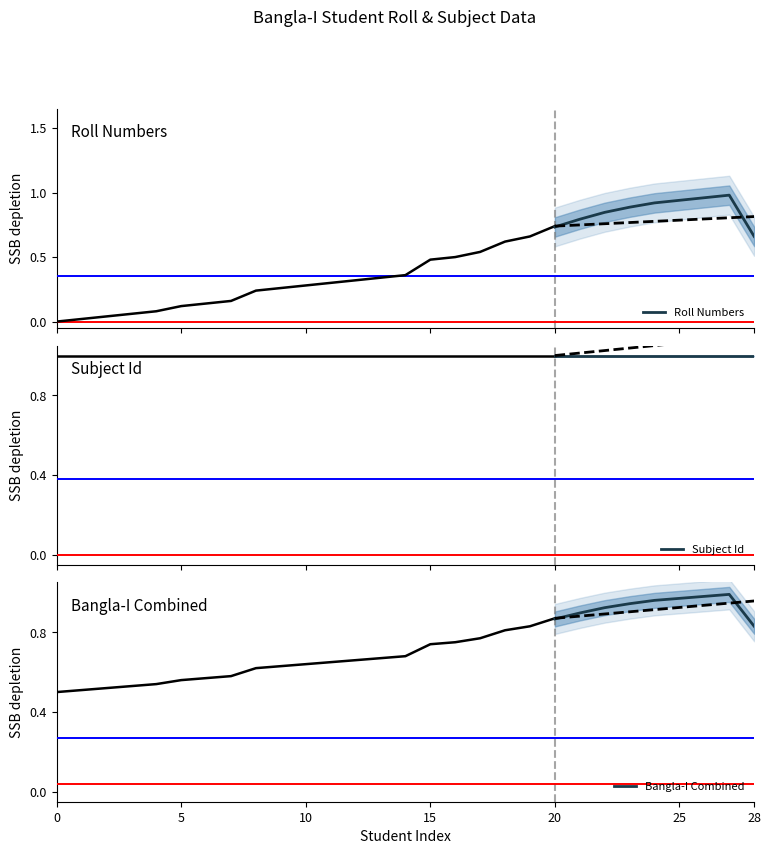

Where is Bangla-I Combined nearest to the value 0?

28